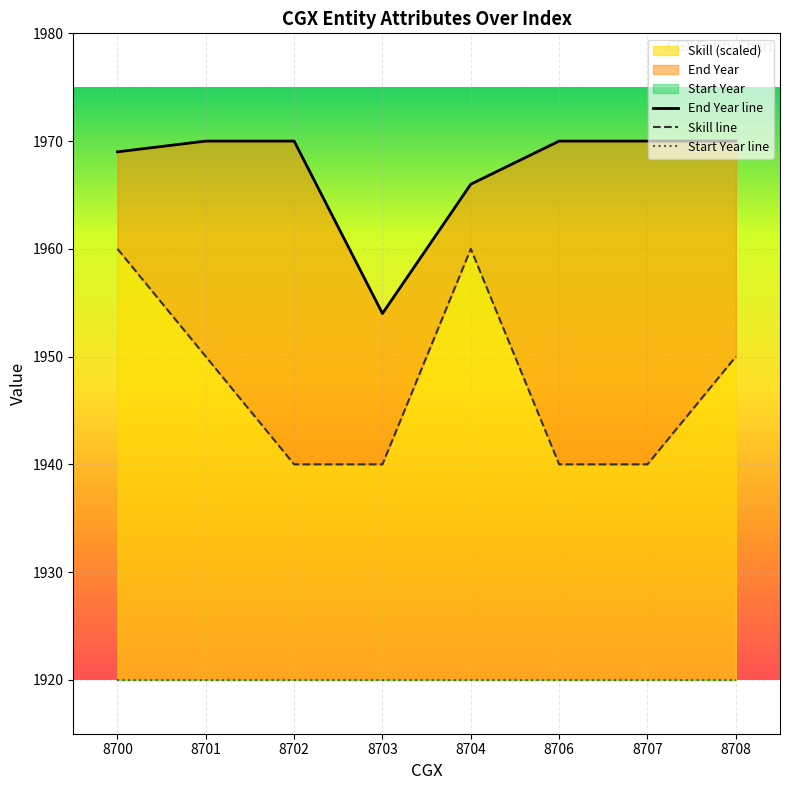

What is the greatest value displayed?

1970